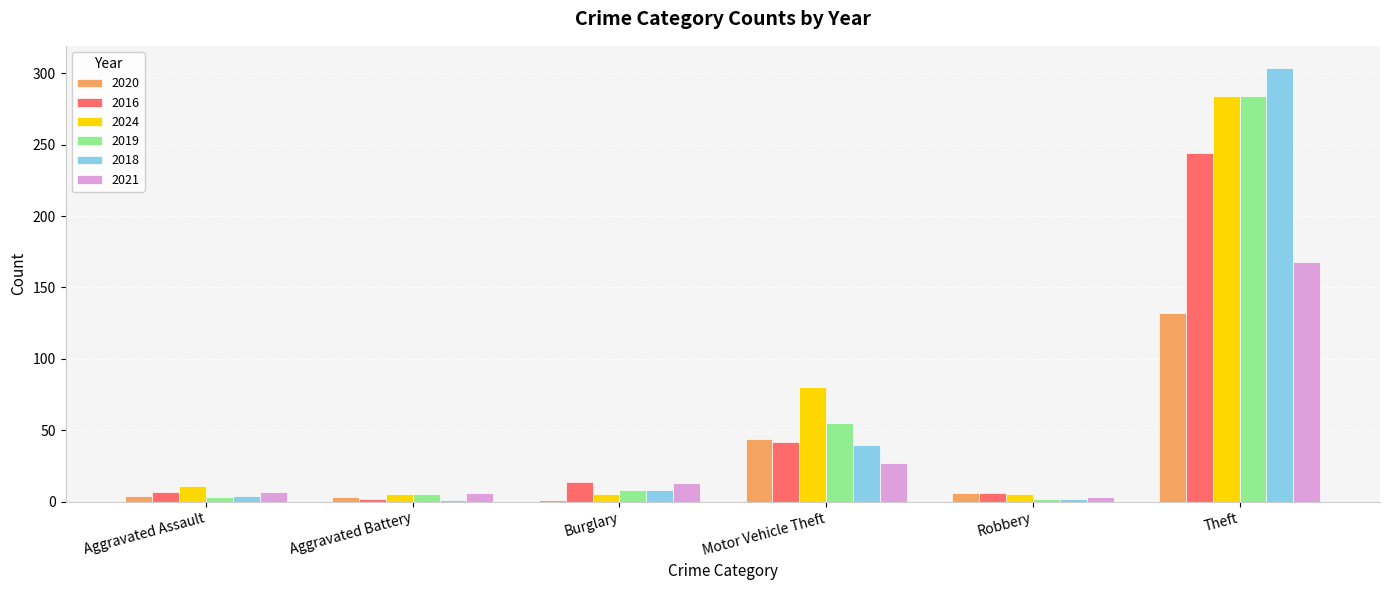

Which series has the largest range (max minus min)?

2018